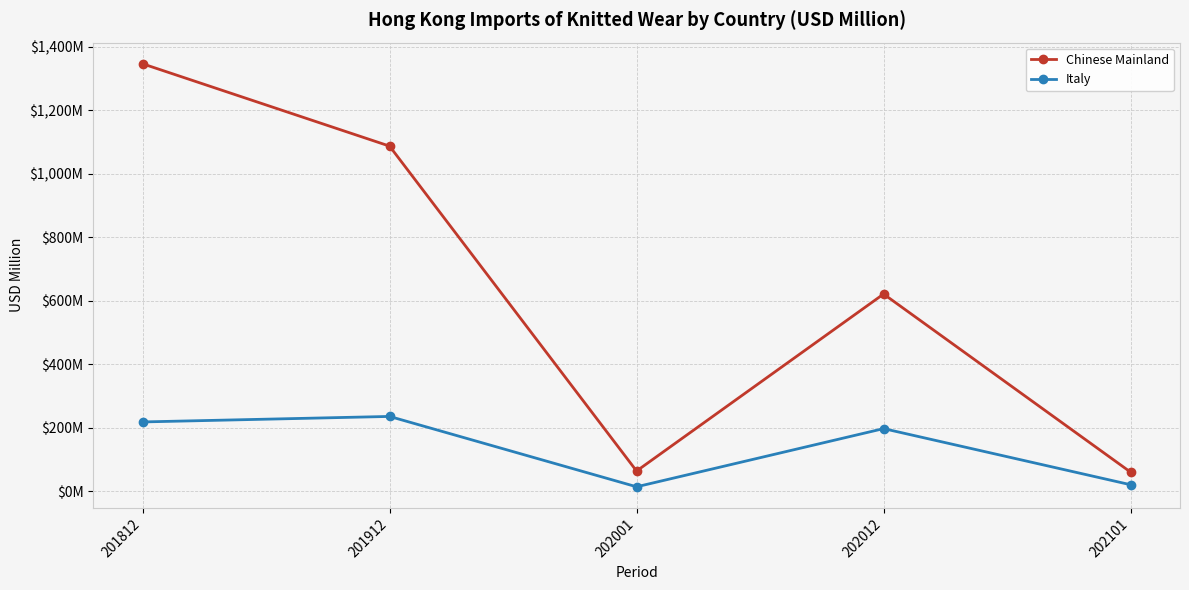

Is this an area chart (filled region under the line)?

No